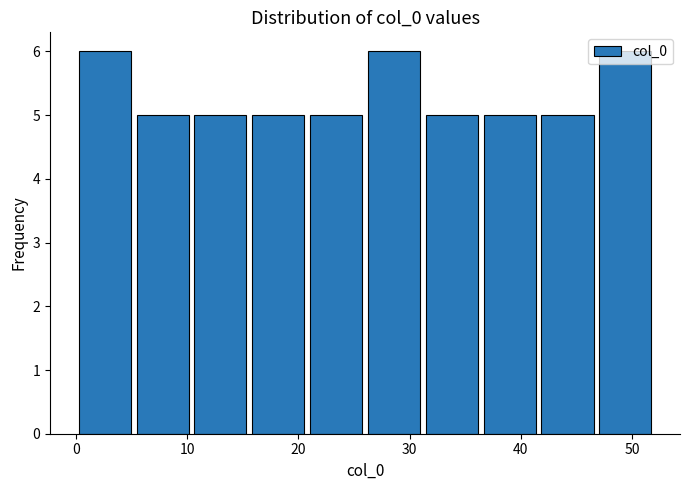

What is the height of the bar covering 31.2 to 36.4 on the x-axis? Neither the bar edges nor the heights are printed on the chart, so give them approximately, as read against the axes.

5